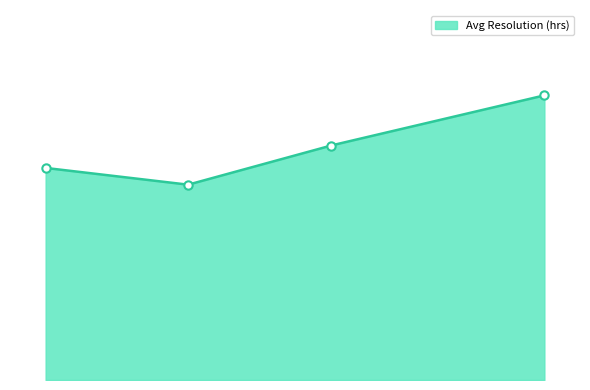

What value does the data have at January?

4.2